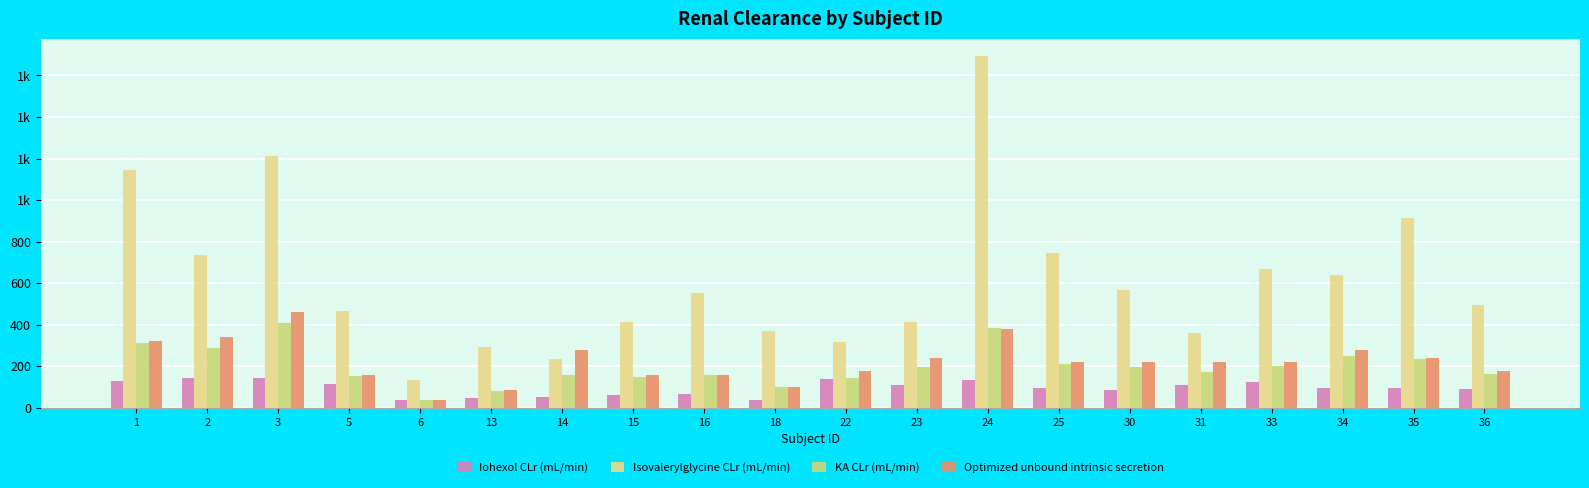

What is the average value of the Isovalerylglycine CLr (mL/min) series?

618